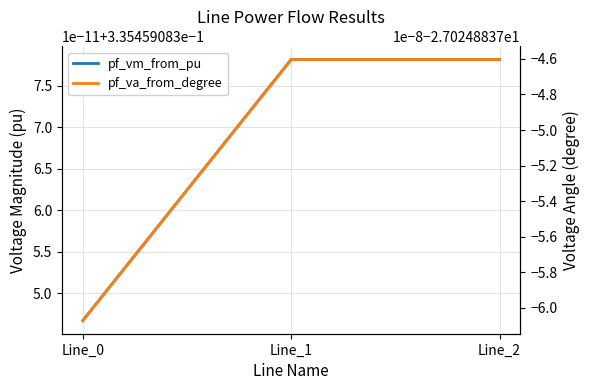

At how many categories does at least one series exceed -4?

3